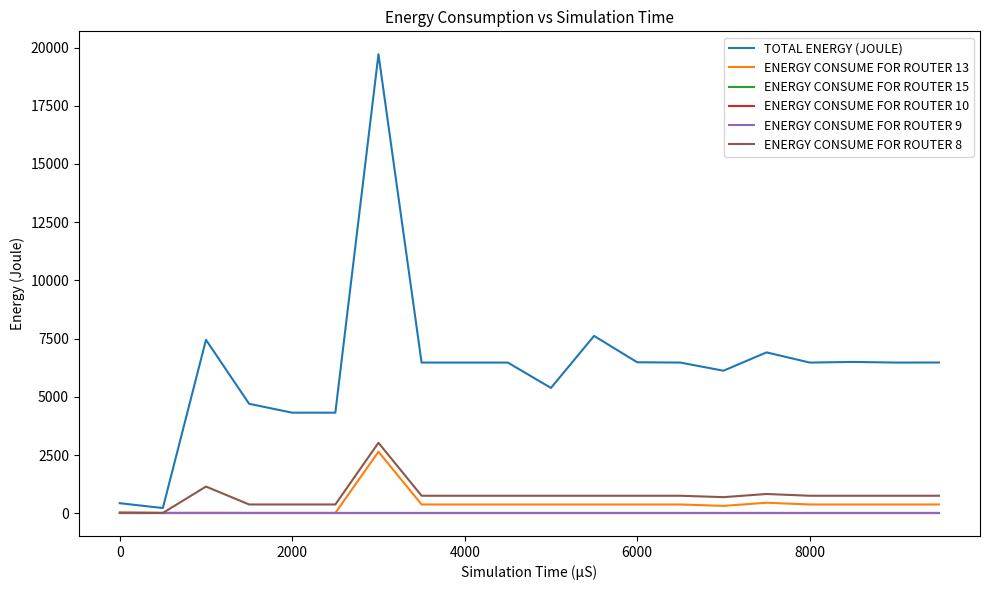

What is the difference between the maximum and second lowest values in the ENERGY CONSUME FOR ROUTER 8 series?

3001.0